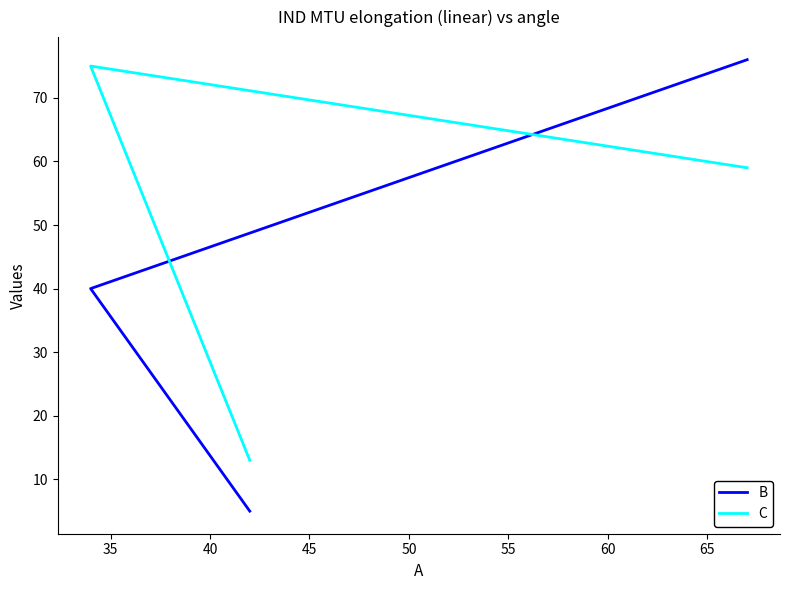

The value of B at 30 is 2. True or false?

False